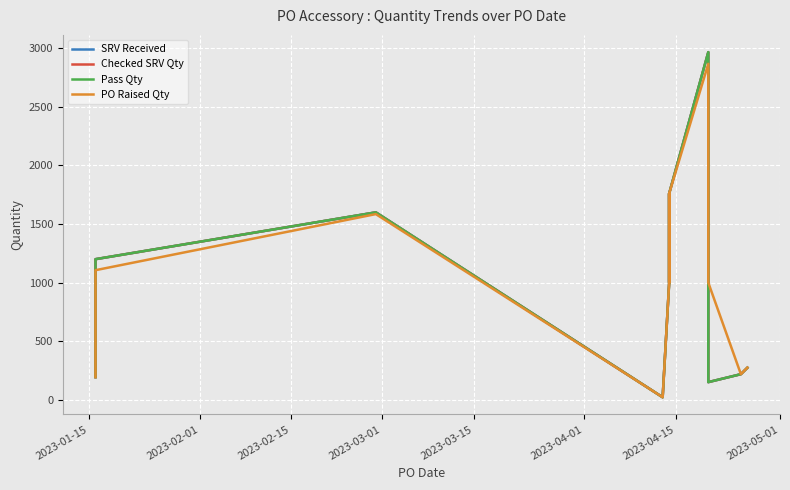

At which label is PO Raised Qty closest to 1444?

2023-02-15